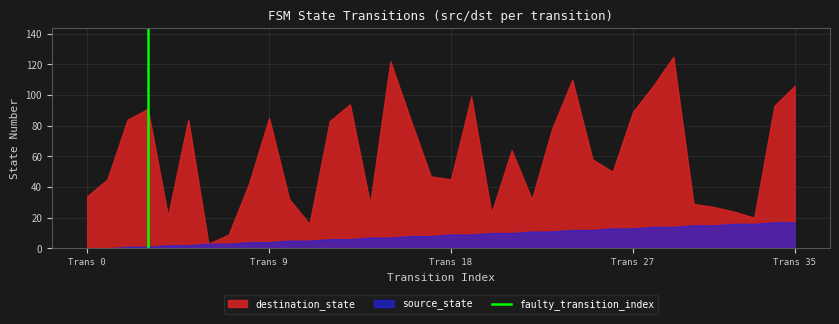

True or false: source_state has a value of 13 at Trans 27.

True